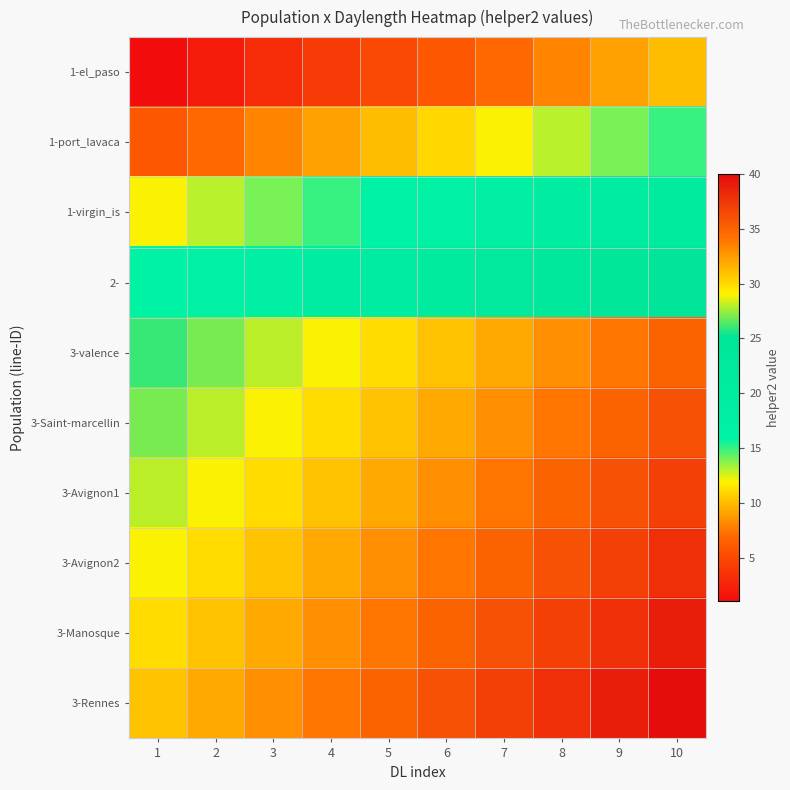

Rank the series by their maximum value, from highest to lowest.

3-Rennes, 3-Manosque, 3-Avignon2, 3-Avignon1, 3-Saint-marcellin, 3-valence, 2-, 1-virgin_is, 1-port_lavaca, 1-el_paso